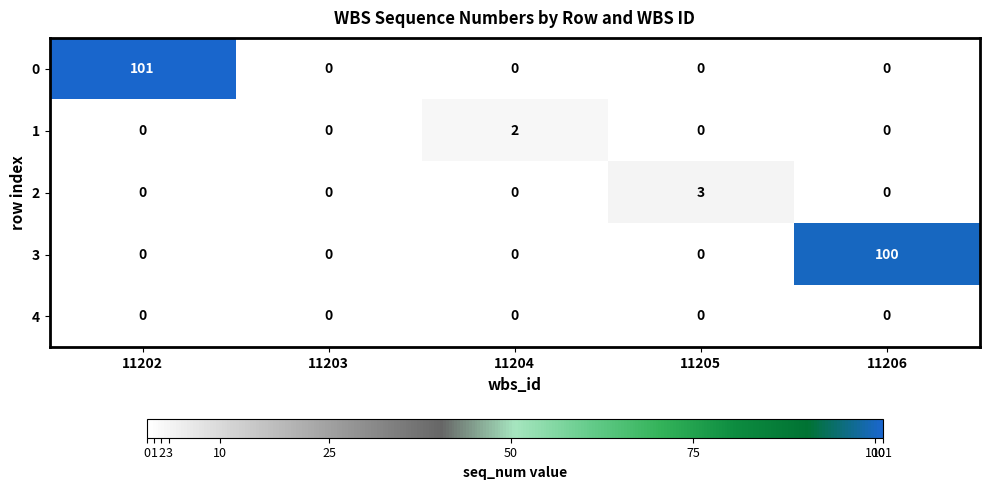

Reading right to left, what are all the values shown in this chart?

0: 11206=0	11205=0	11204=0	11203=0	11202=101
1: 11206=0	11205=0	11204=2	11203=0	11202=0
2: 11206=0	11205=3	11204=0	11203=0	11202=0
3: 11206=100	11205=0	11204=0	11203=0	11202=0
4: 11206=0	11205=0	11204=0	11203=0	11202=0